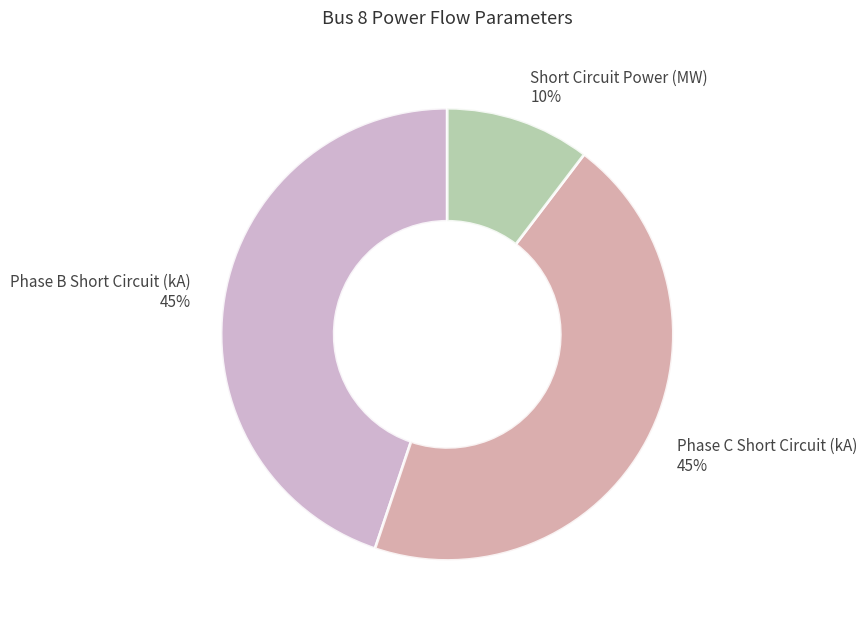

To the nearest percent, what is the average slice percentage?

33%